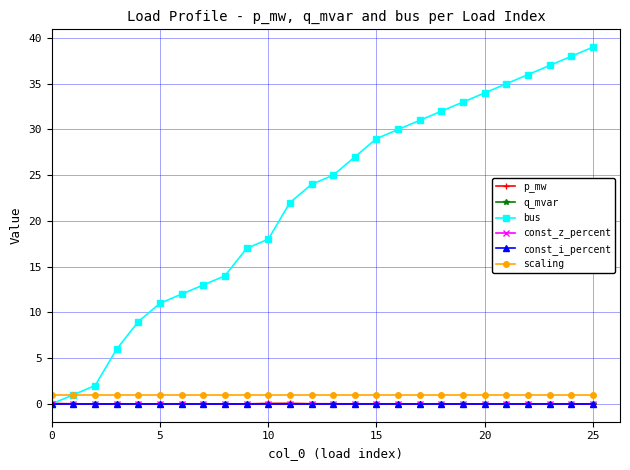

Is this an area chart (filled region under the line)?

No